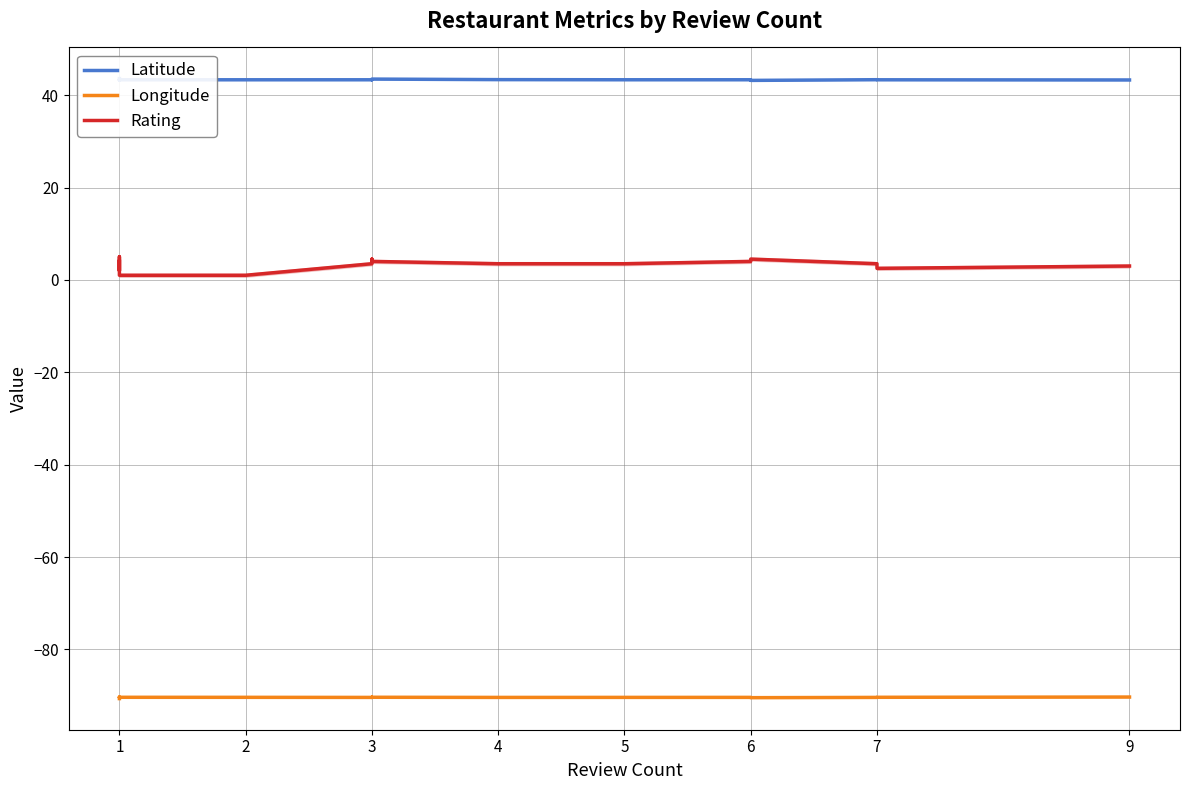

Which series has the largest range (max minus min)?

Rating